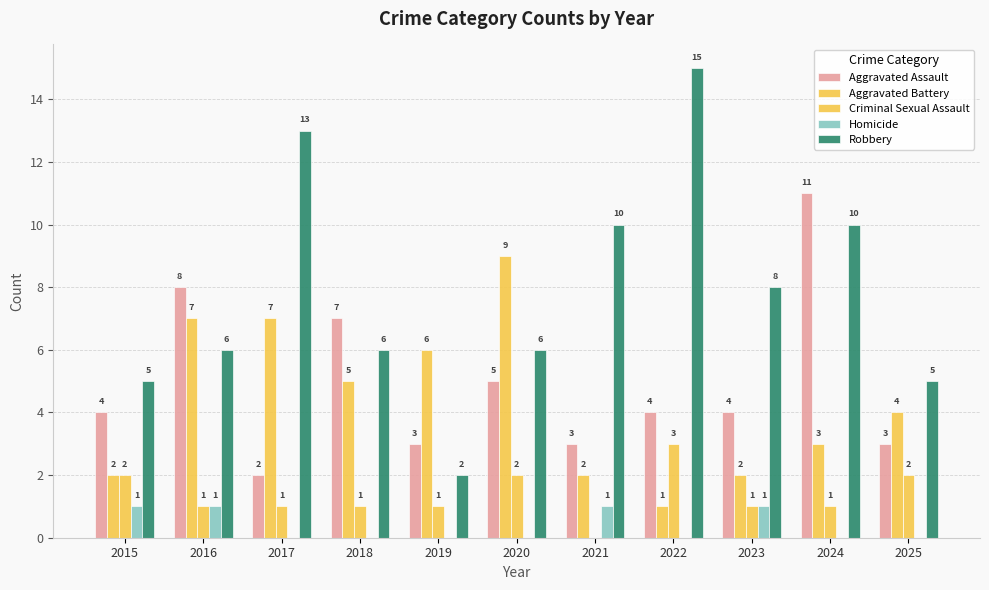

Reading left to right, transcribe all the data shown in this chart.

Aggravated Assault: 4	8	2	7	3	5	3	4	4	11	3
Aggravated Battery: 2	7	7	5	6	9	2	1	2	3	4
Criminal Sexual Assault: 2	1	1	1	1	2	0	3	1	1	2
Homicide: 1	1	0	0	0	0	1	0	1	0	0
Robbery: 5	6	13	6	2	6	10	15	8	10	5